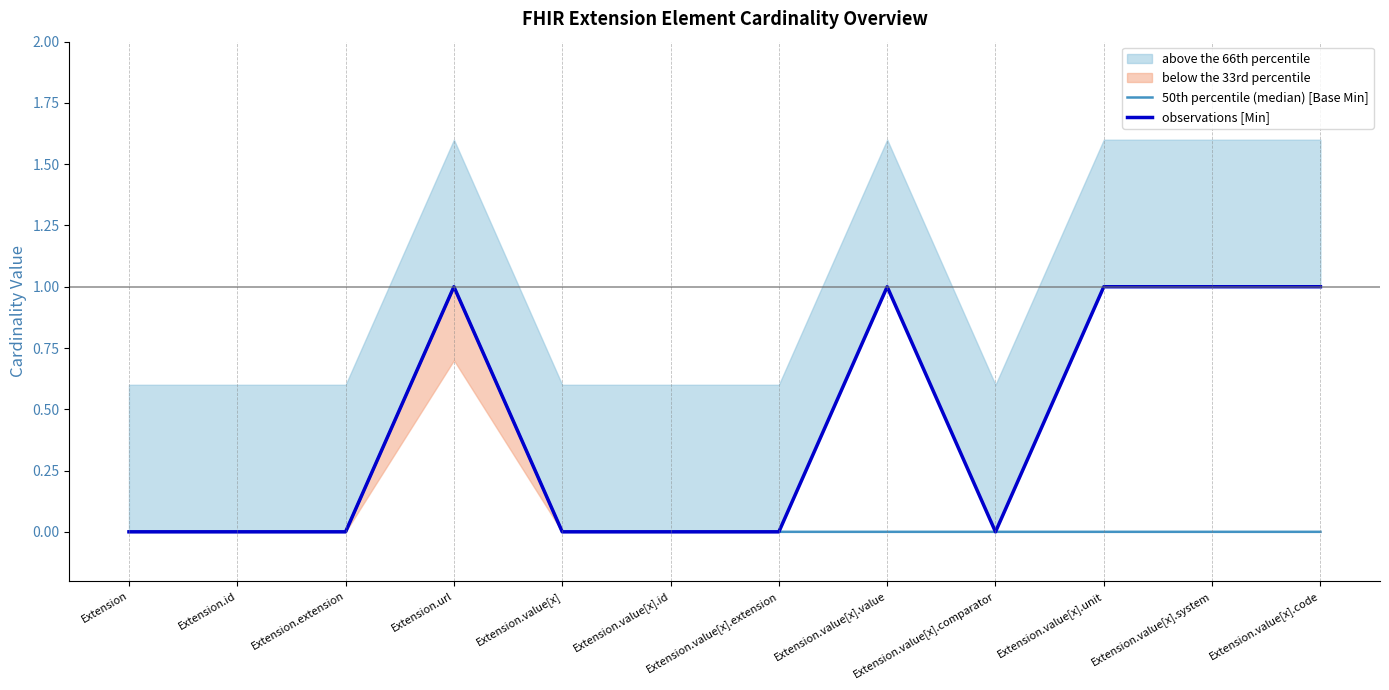

True or false: 50th percentile (median) [Base Min] and observations [Min] cross at least once.

False